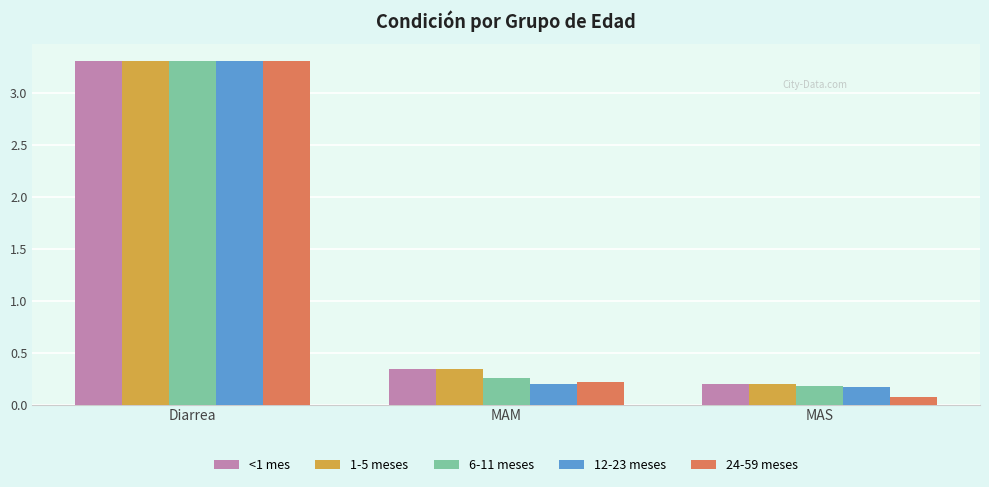

What is the sum of all 1-5 meses values?

3.8